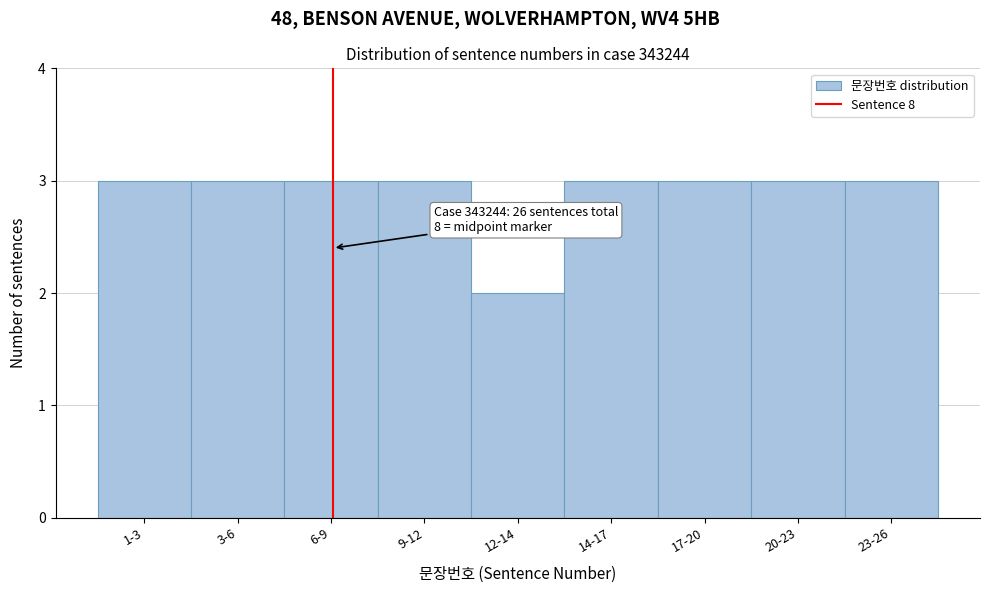

Reading left to right, extract all data points from this chart.

1-3=3	3-6=3	6-9=3	9-12=3	12-14=2	14-17=3	17-20=3	20-23=3	23-26=3